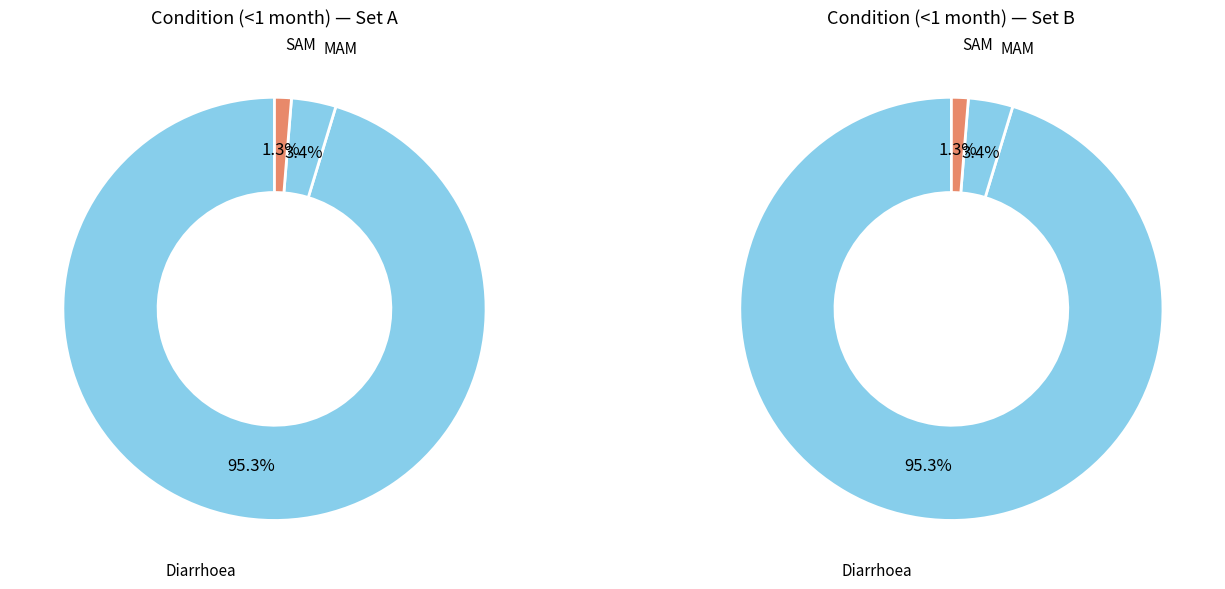

True or false: MAM accounts for 1% of the total.

False